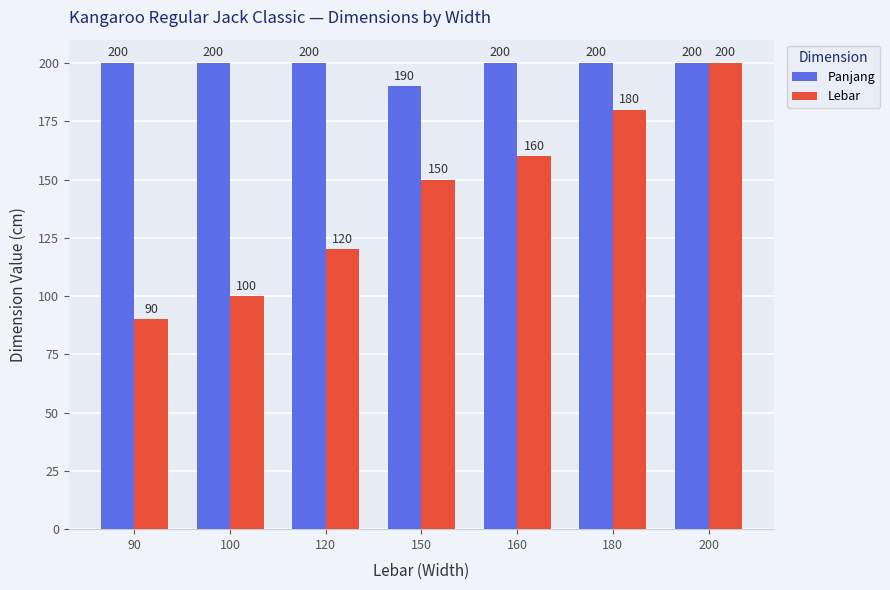

What is the value of the Panjang bar at the 5th from the left?

200